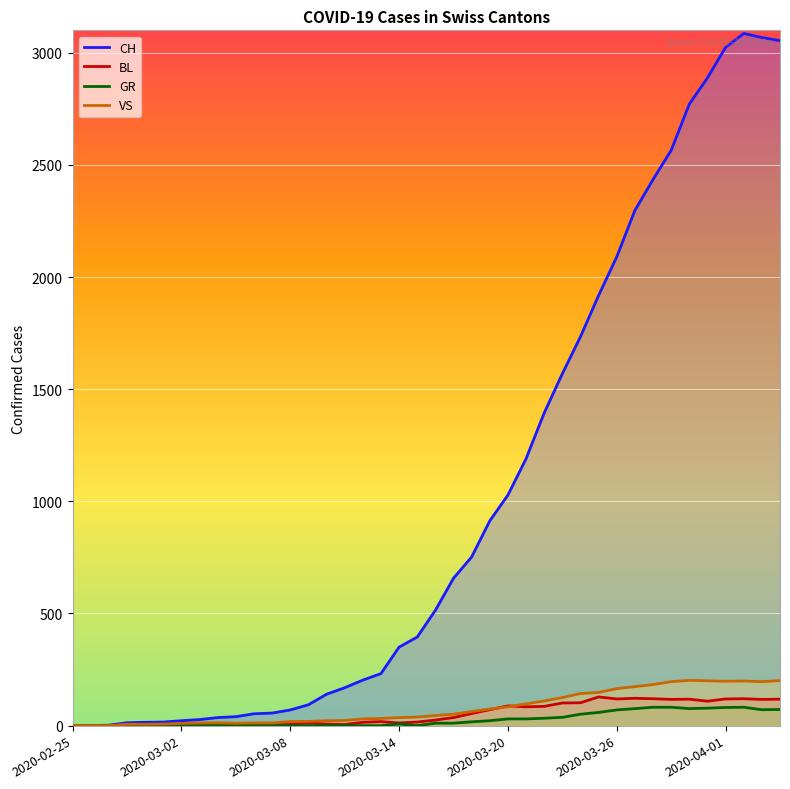

Which series has the largest range (max minus min)?

CH